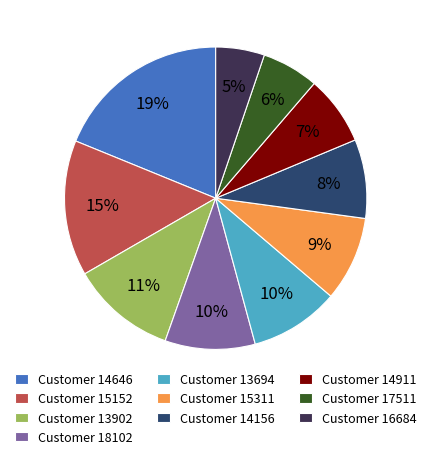

Approximately how many times larger is the value at Customer 17511 compared to Customer 15311?

0.7